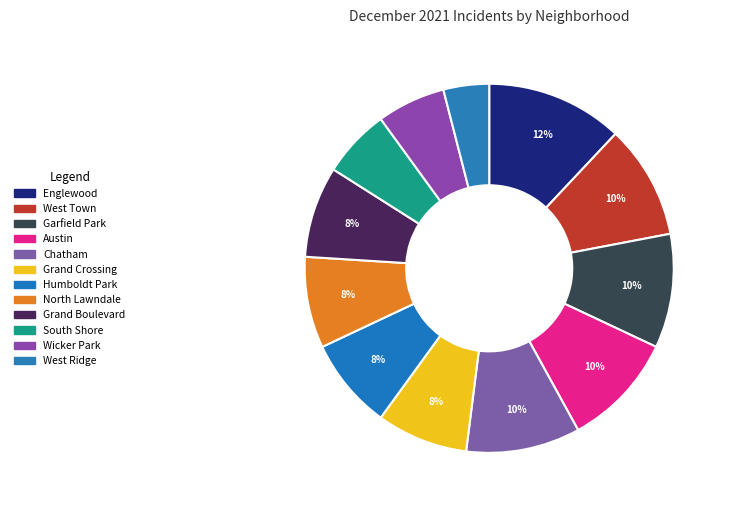

How many segments does this pie chart have?

12